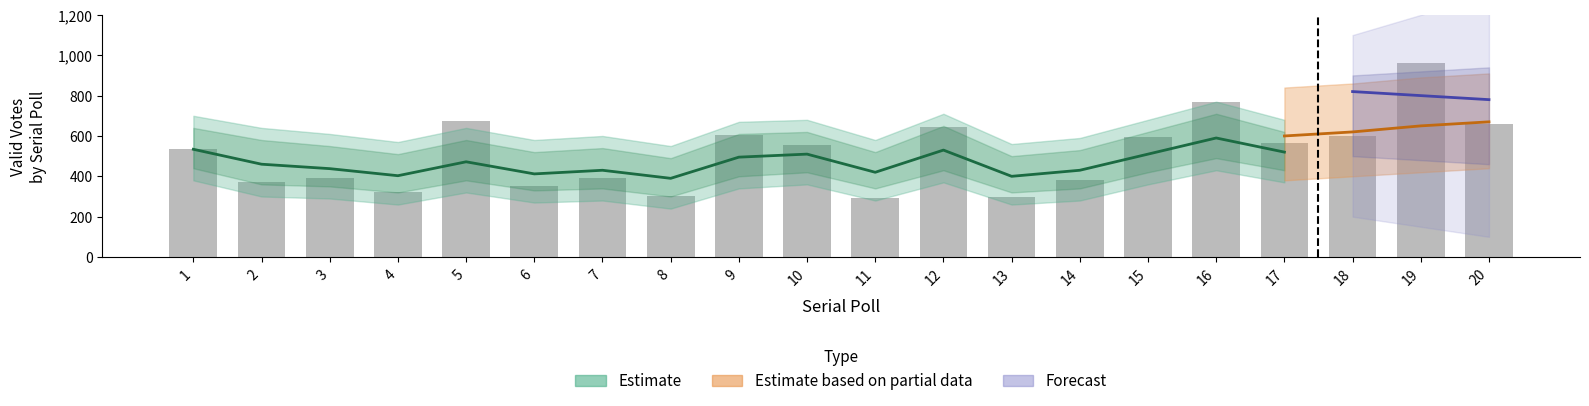

Rank the categories by value from highest to lowest.

19, 16, 5, 20, 12, 9, 18, 15, 17, 10, 1, 7, 3, 14, 2, 6, 4, 8, 13, 11